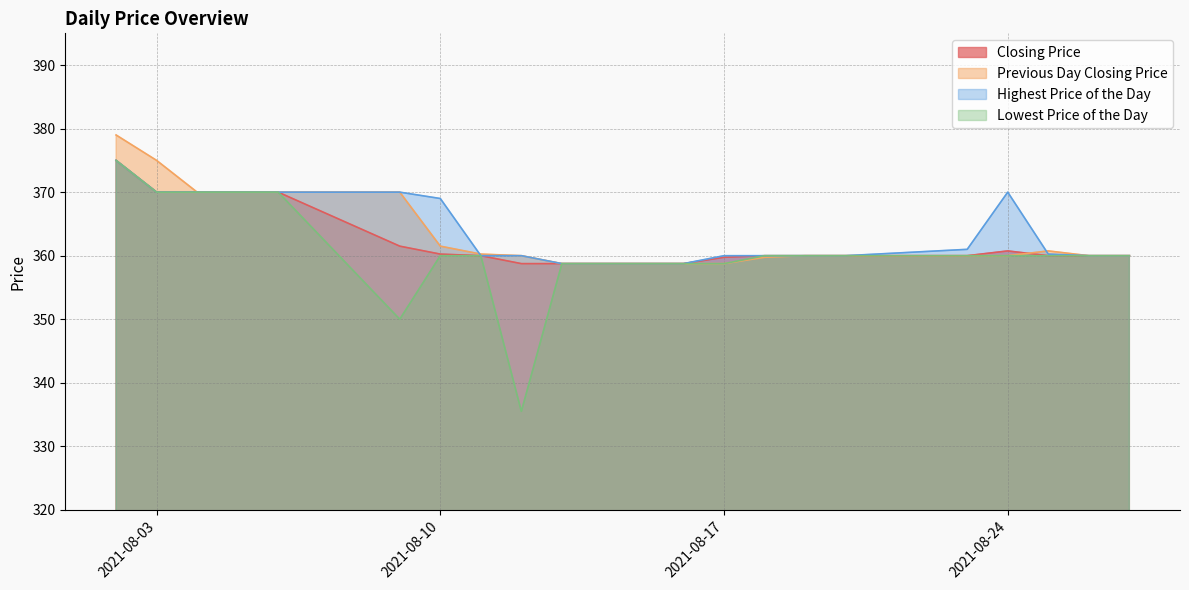

What is the smallest value displayed?

335.5